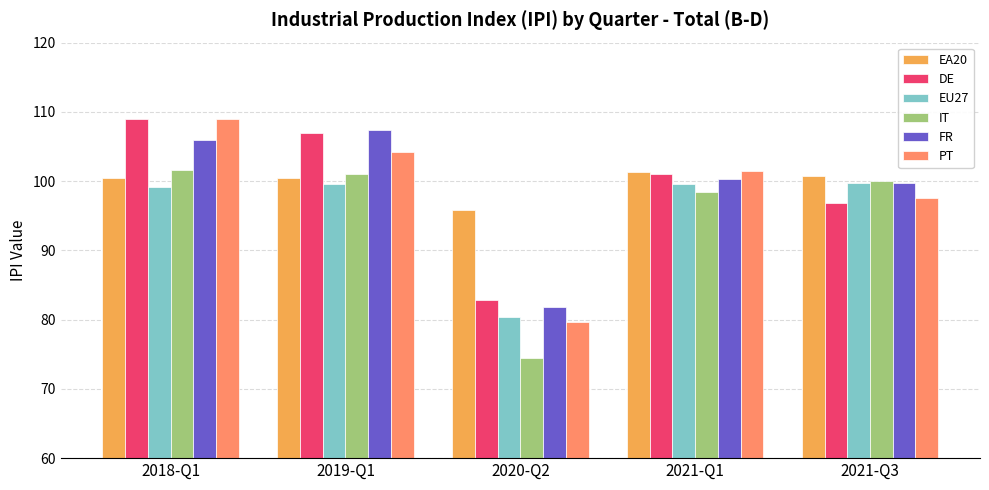

What is the average value of the EA20 series?

99.8